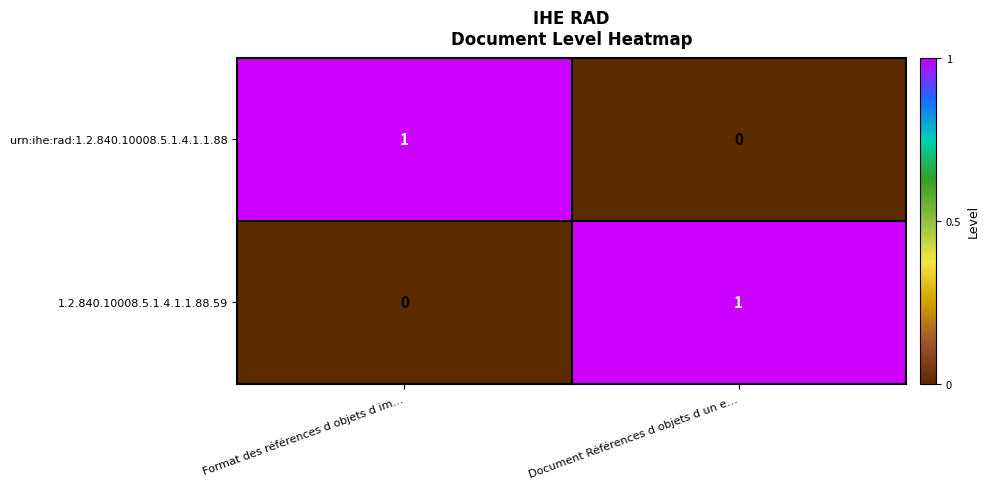

Which category has the lowest value in the 1.2.840.10008.5.1.4.1.1.88.59 series?

Format des références d objets d im…